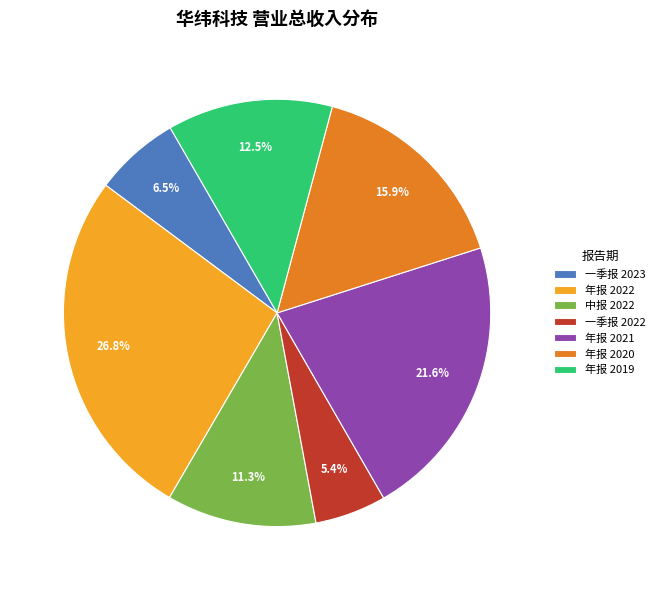

To the nearest percent, what is the difference between the 一季报 2022 and 年报 2021 slice percentages?

16%